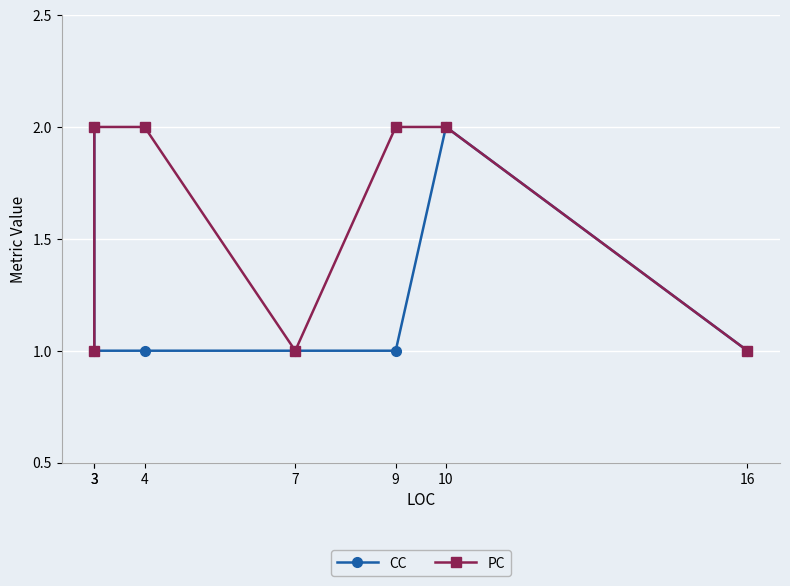

Reading right to left, transcribe all the data shown in this chart.

CC: 1	2	1	1	1	1	2
PC: 1	2	2	1	2	2	1